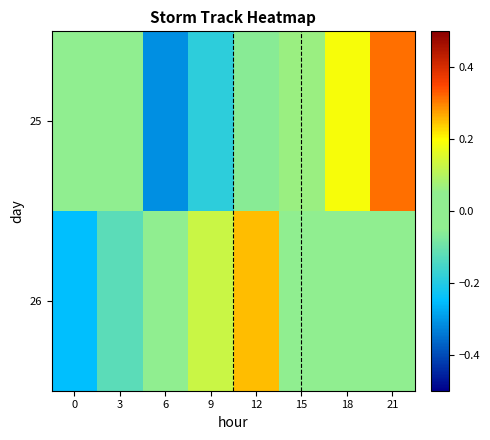

How many 25 values are between 0 and 1?

3